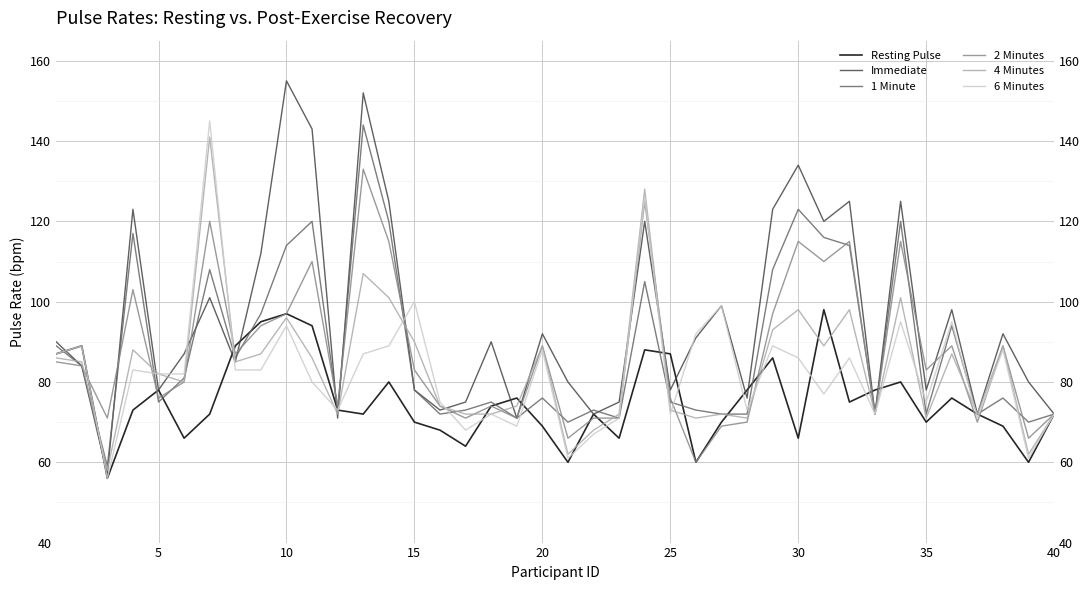

Is the value of 6 Minutes at 32 greater than the value of 1 Minute at 20?

No